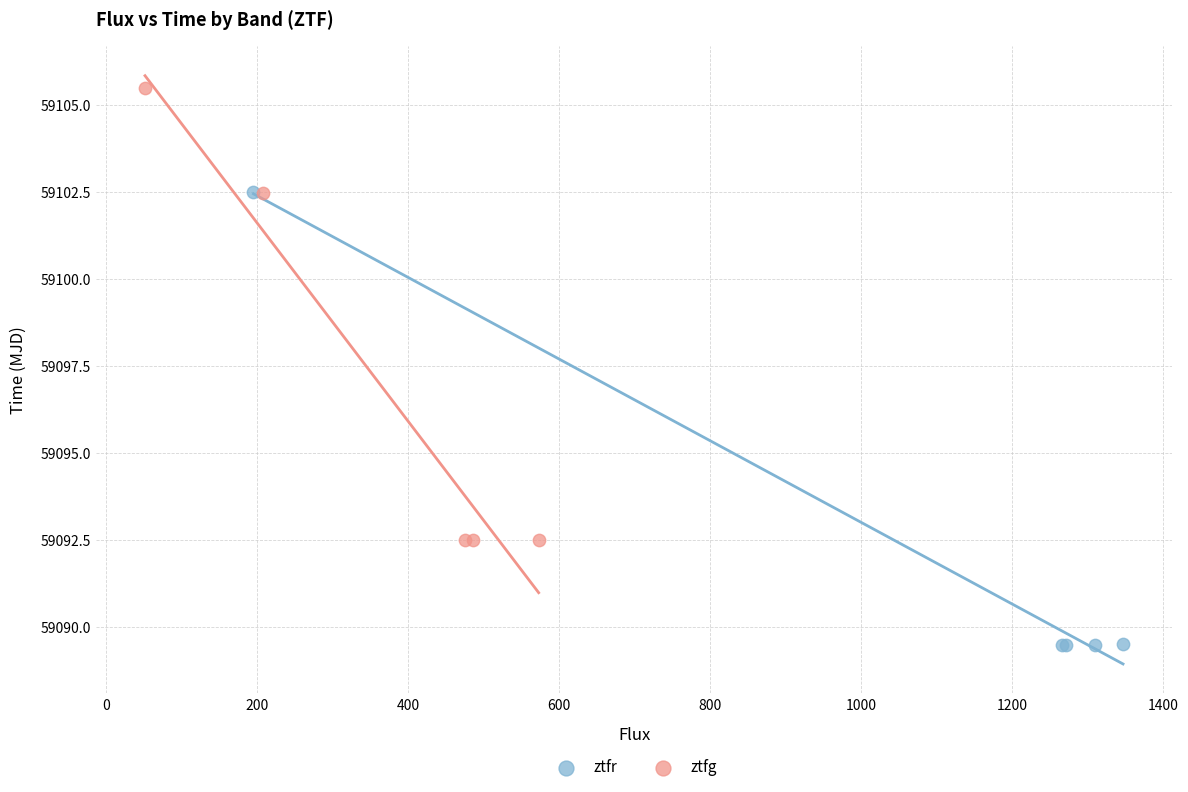

What are all the series names shown in the legend?

ztfr, ztfg